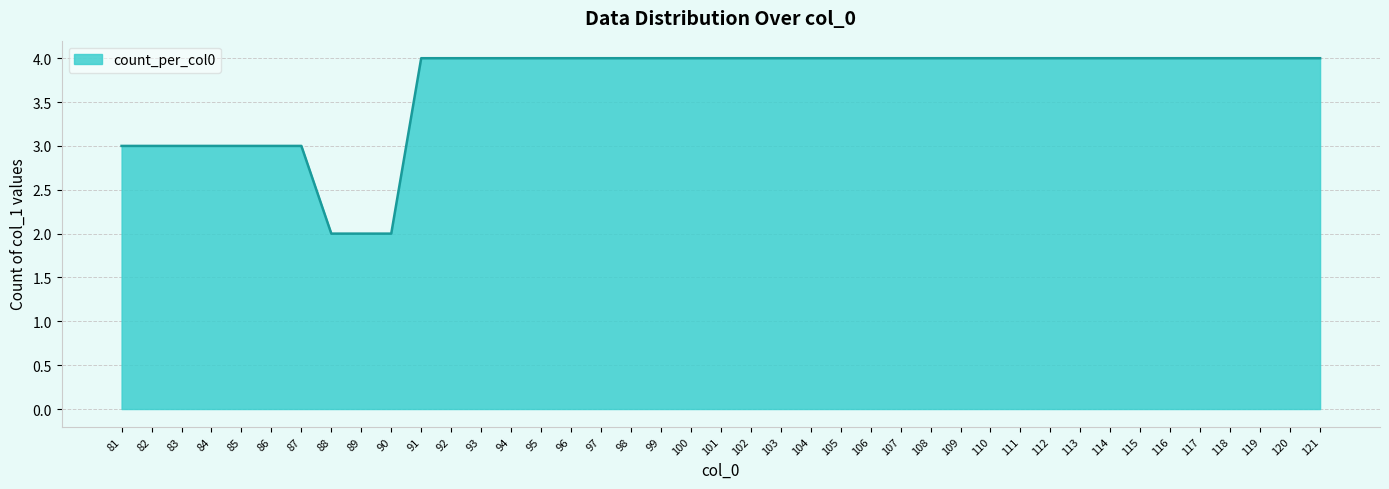

What is the difference between the second highest and minimum values?

2